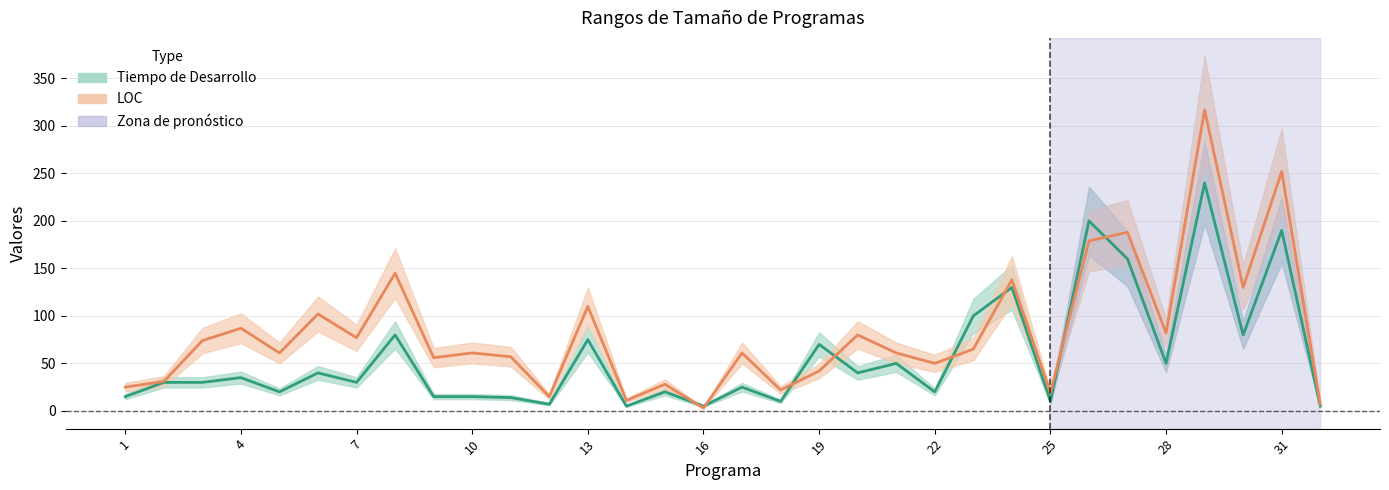

True or false: Tiempo de Desarrollo has a value of 30 at 7.

True